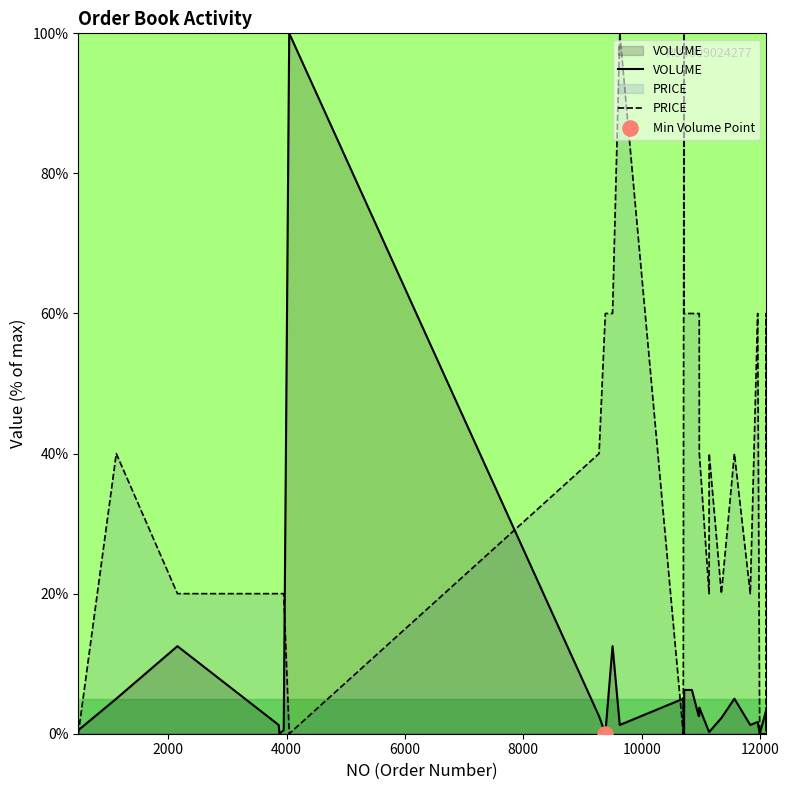

Which series has the largest total across all categories?

PRICE